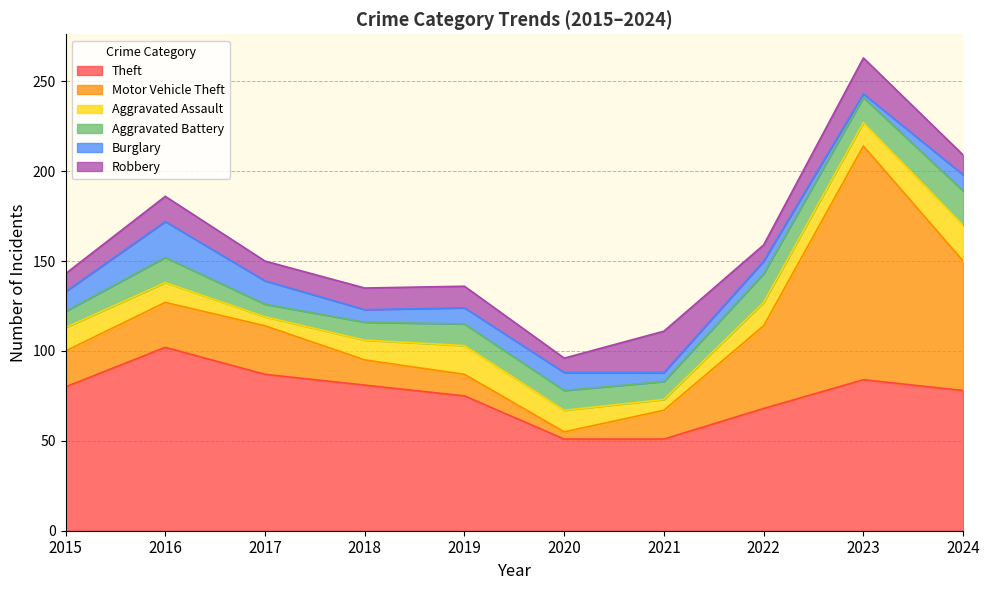

True or false: Motor Vehicle Theft and Aggravated Battery intersect in this chart.

True